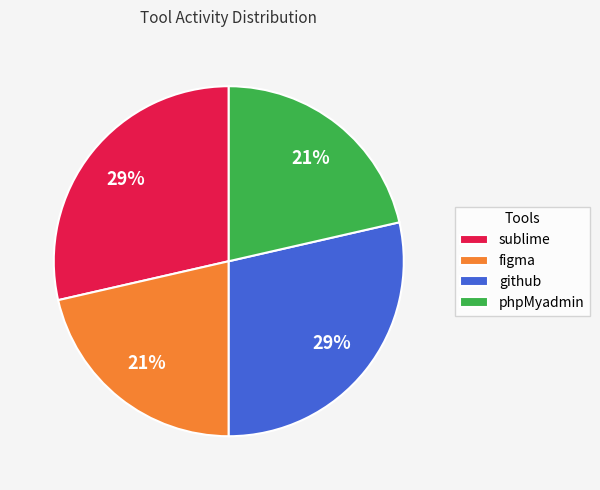

To the nearest percent, what is the average slice percentage?

25%